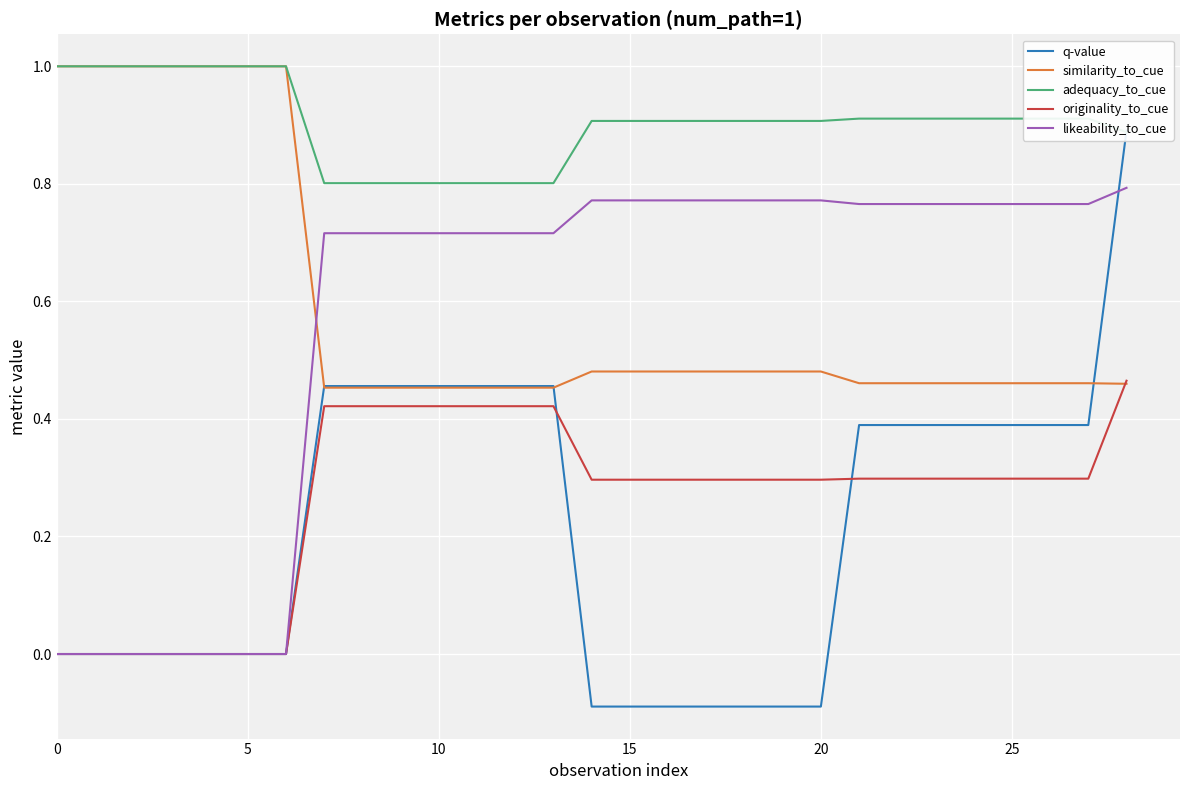

Which series has the largest total across all categories?

adequacy_to_cue